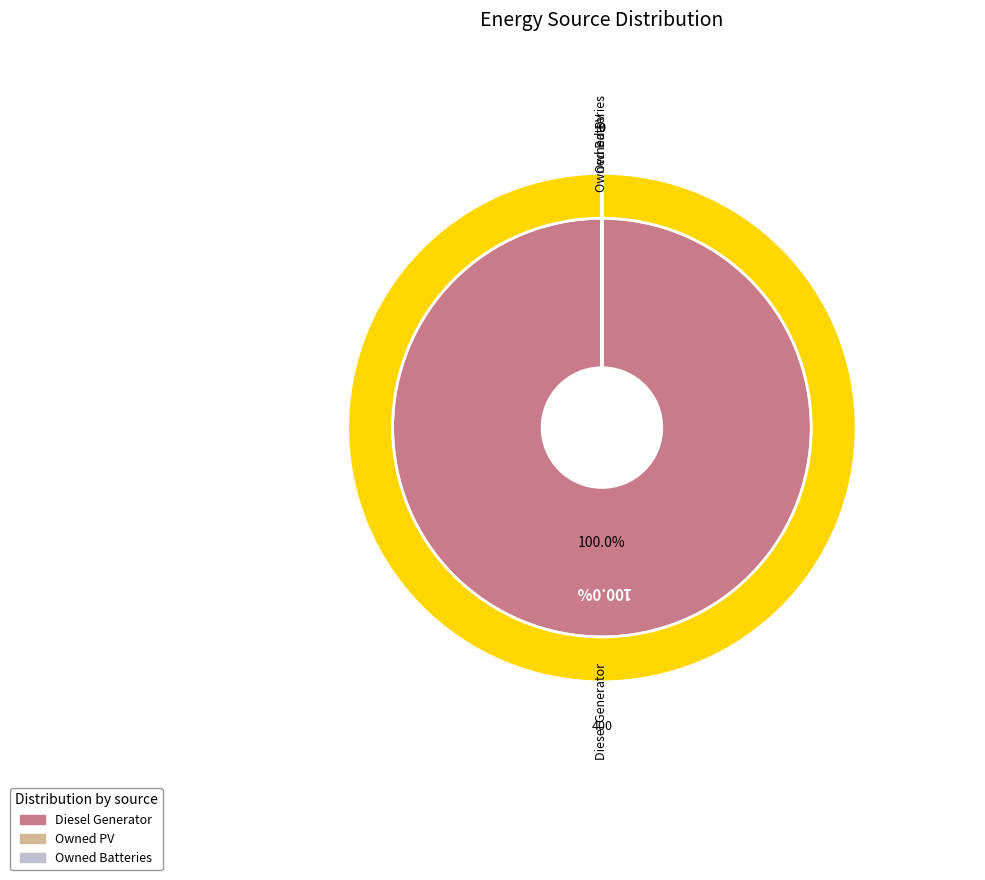

The Owned Batteries slice represents 0% of the pie. True or false?

True